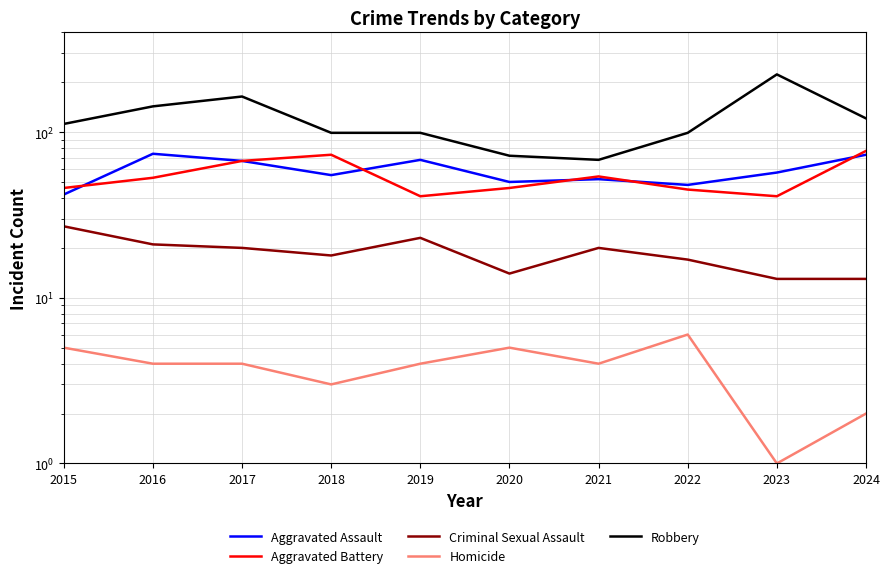

Which has a higher value, 2018 or 2021?

2018